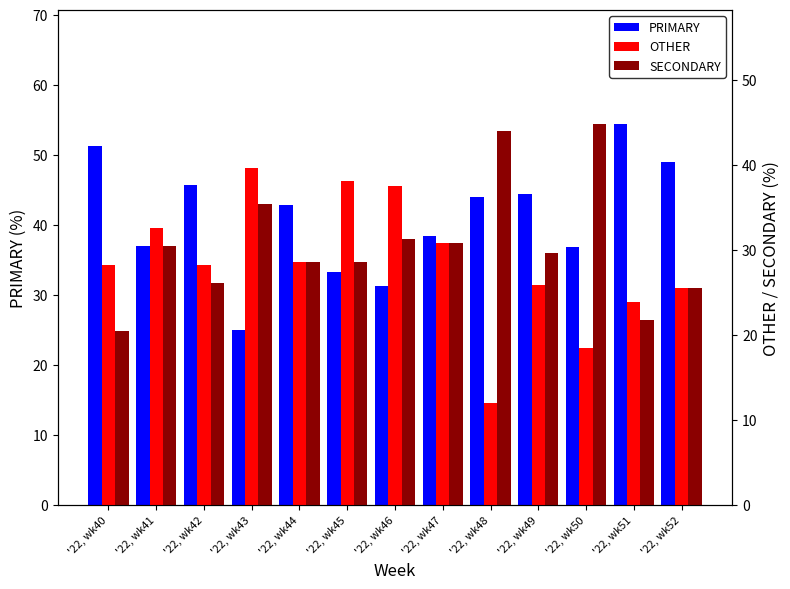

Which has a higher value, '22, wk52 or '22, wk40?

'22, wk40